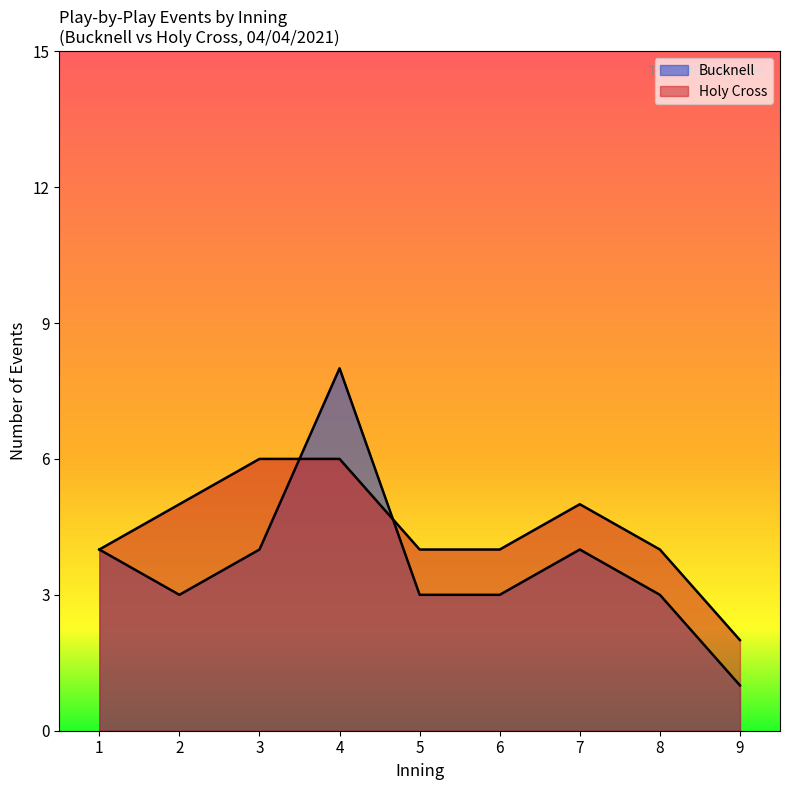

How many data points in Bucknell are less than 5?

8